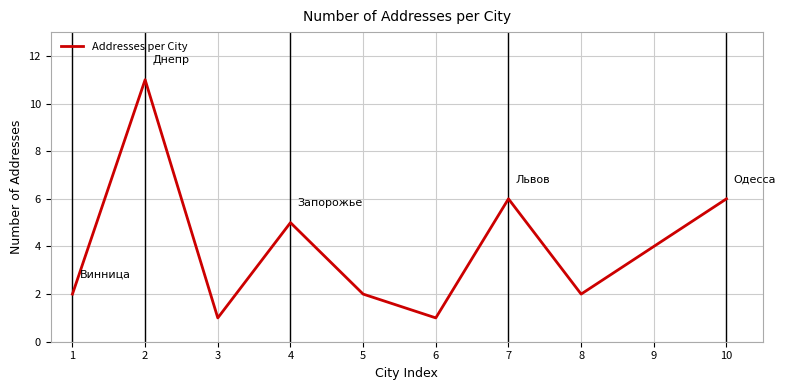

What is the ratio of the value at 5 to the value at 2?

0.2